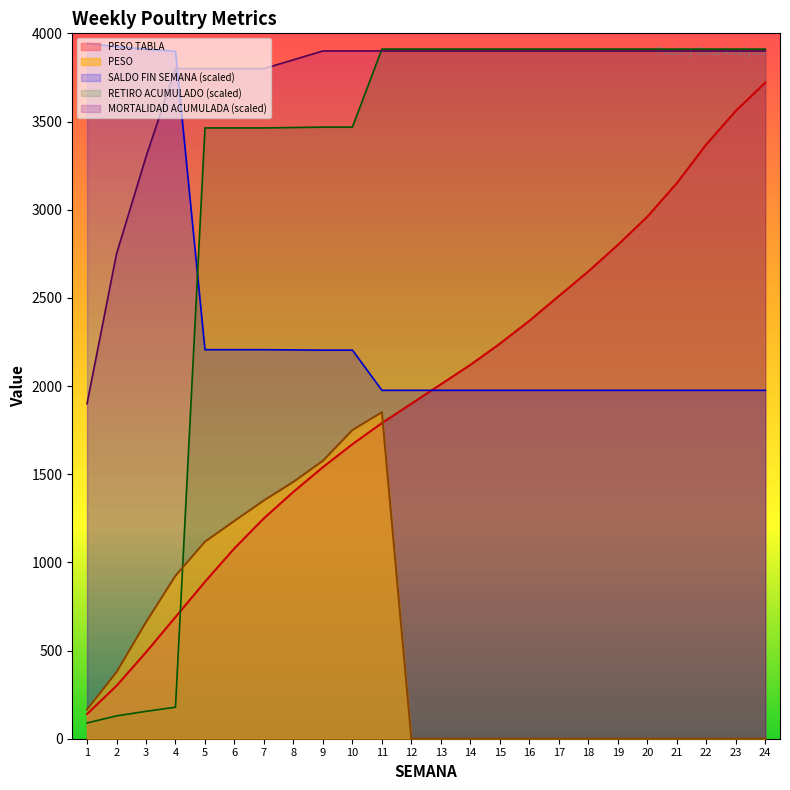

After their last crossing, which series has the higher values: PESO TABLA or RETIRO ACUMULADO?

RETIRO ACUMULADO